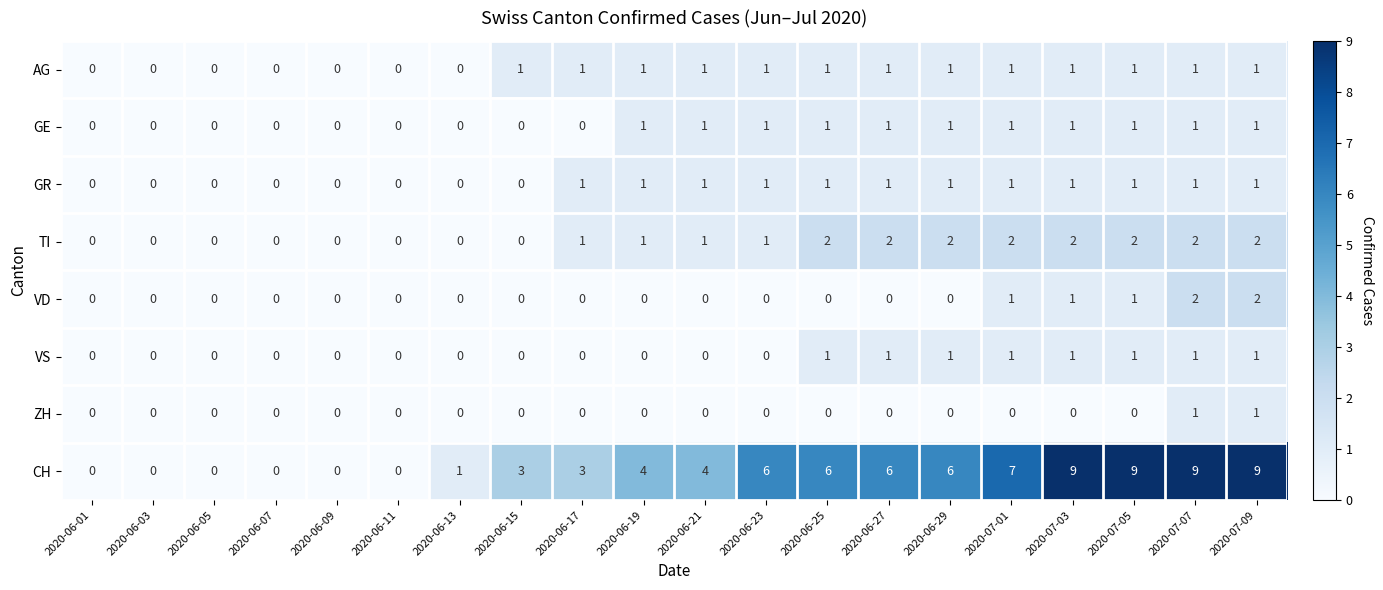

The value of GR at 2020-06-11 is 0. True or false?

True